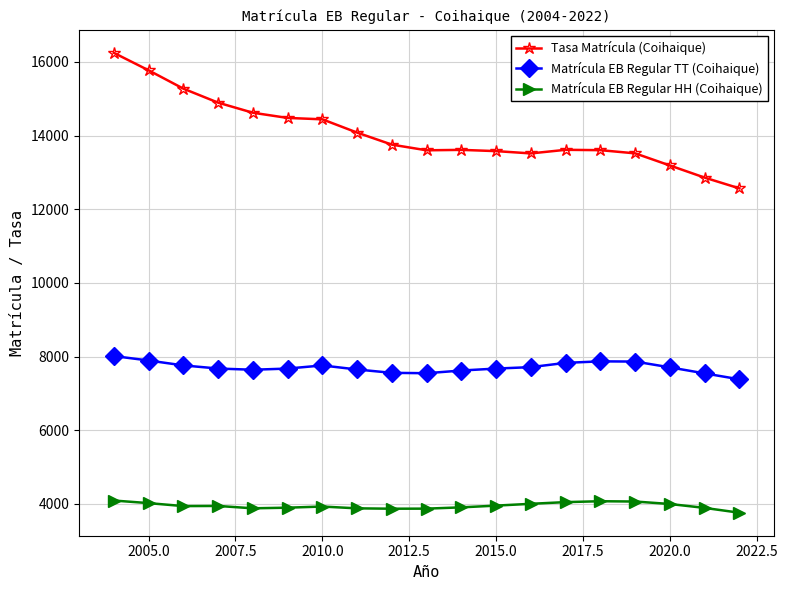

How many lines are shown in the chart?

3